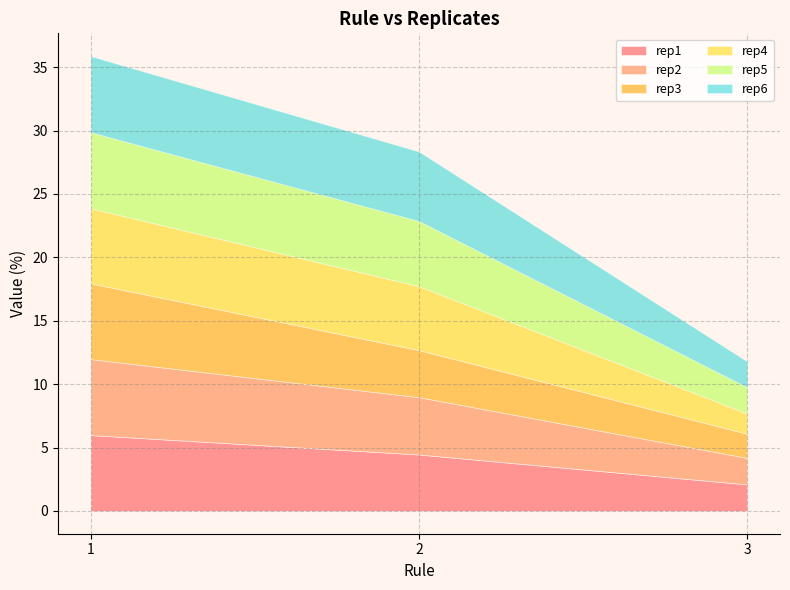

Which series has the largest total across all categories?

rep6